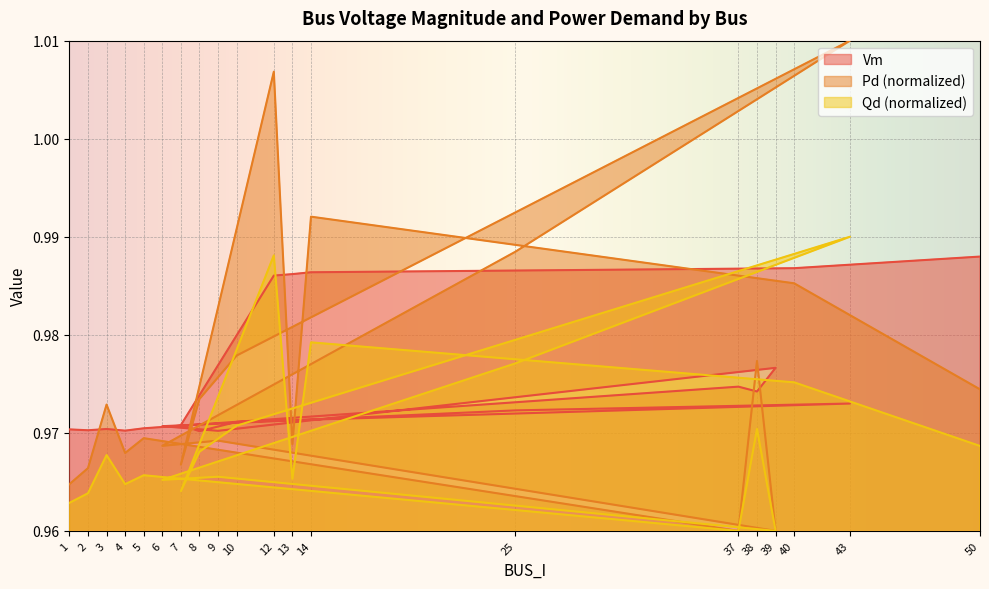

Reading right to left, list all the values displayed in this chart.

Vm: 50=1.0	40=1.0	14=1.0	13=1.0	12=1.0	7=1.0	8=1.0	10=1.0	43=1.0	25=1.0	6=1.0	9=1.0	39=1.0	38=1.0	37=1.0	5=1.0	4=1.0	3=1.0	2=1.0	1=1.0
Pd: 50=1.0	40=1.0	14=1.0	13=1.0	12=1.0	7=1.0	8=1.0	10=1.0	43=1.0	25=1.0	6=1.0	9=1.0	39=1.0	38=1.0	37=1.0	5=1.0	4=1.0	3=1.0	2=1.0	1=1.0
Qd: 50=1.0	40=1.0	14=1.0	13=1.0	12=1.0	7=1.0	8=1.0	10=1.0	43=1.0	25=1.0	6=1.0	9=1.0	39=1.0	38=1.0	37=1.0	5=1.0	4=1.0	3=1.0	2=1.0	1=1.0